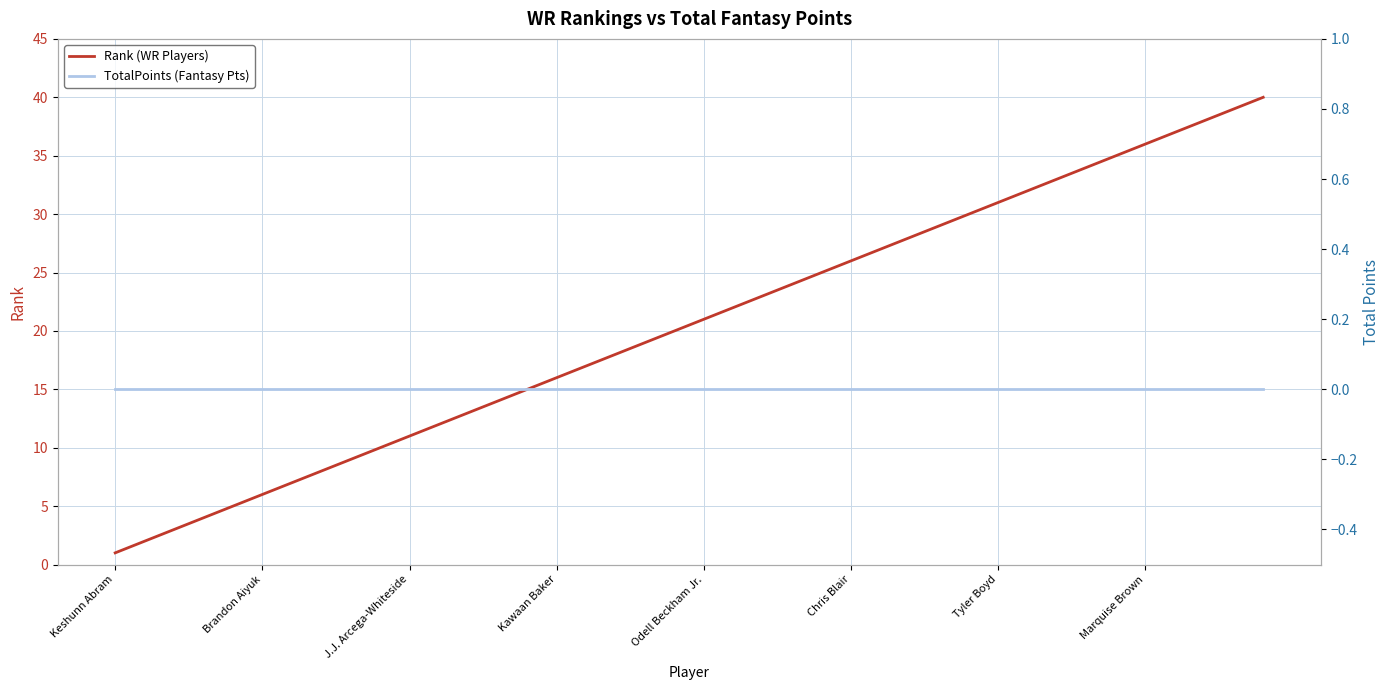

List the series in order of their peak value, lowest first.

TotalPoints (Fantasy Pts), Rank (WR Players)